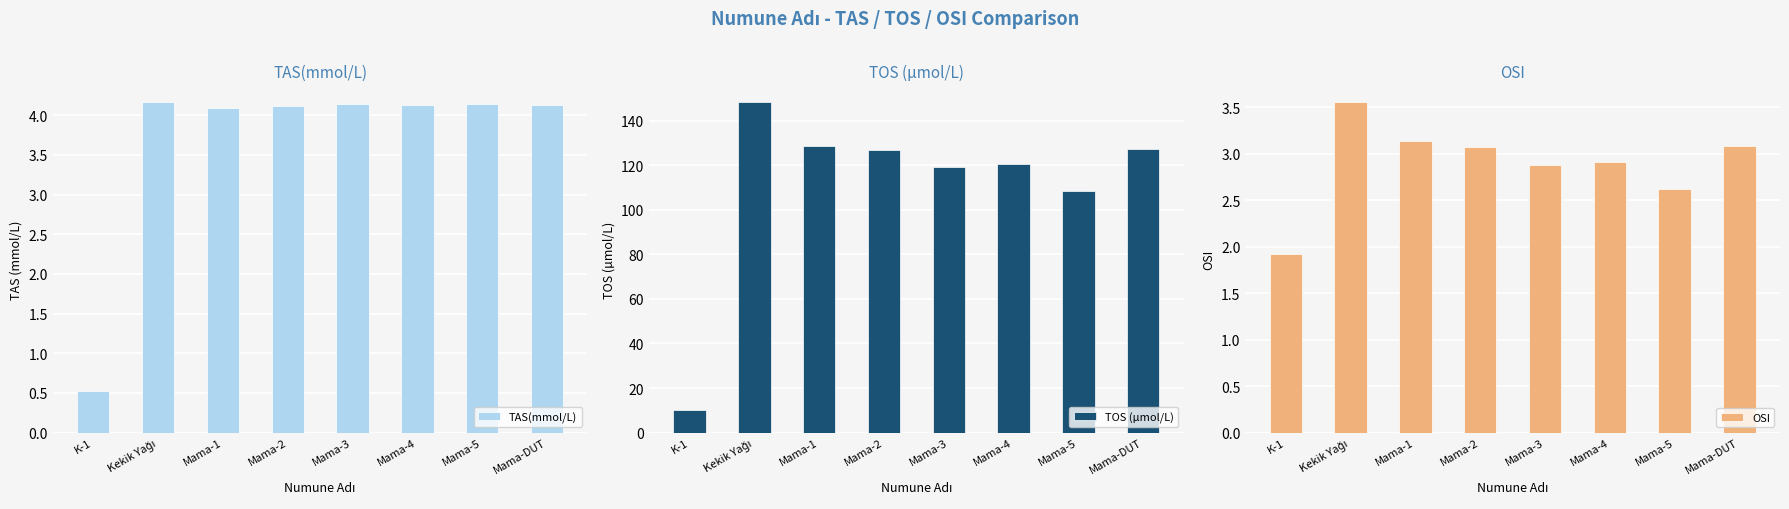

At which category does the chart reach its minimum across all series?

K-1